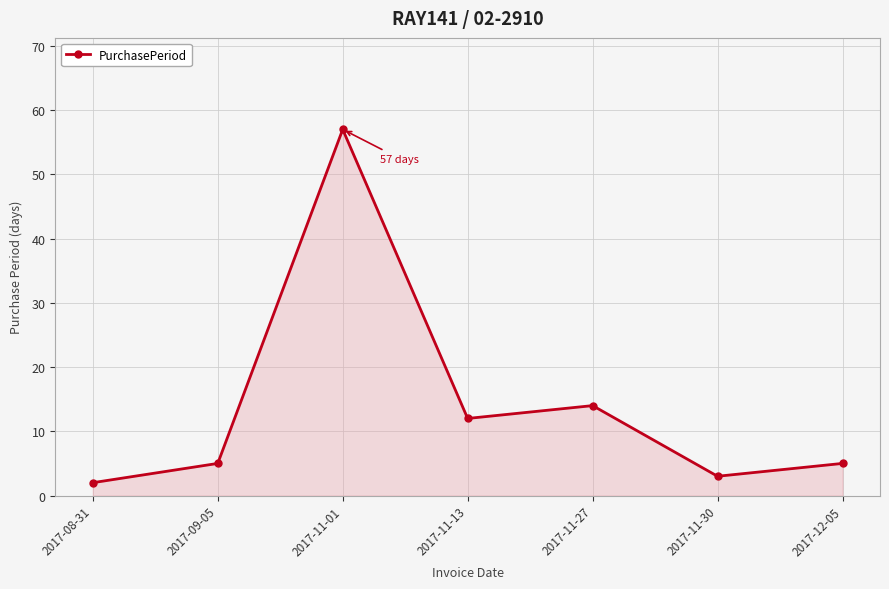

Between 2017-11-30 and 2017-11-27, which is larger?

2017-11-27